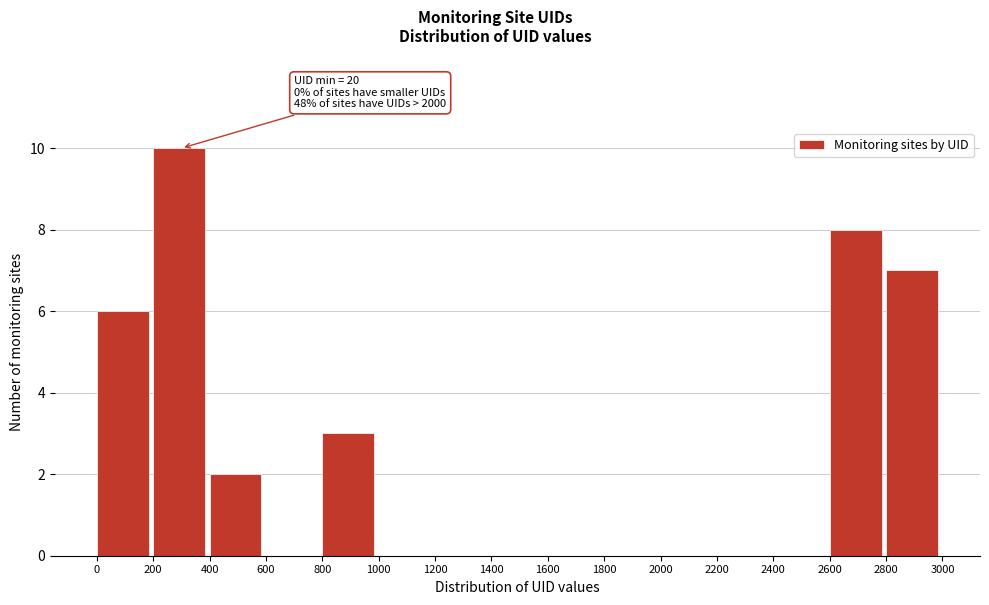

Which range on the x-axis has the tallest bar?

200 to 400